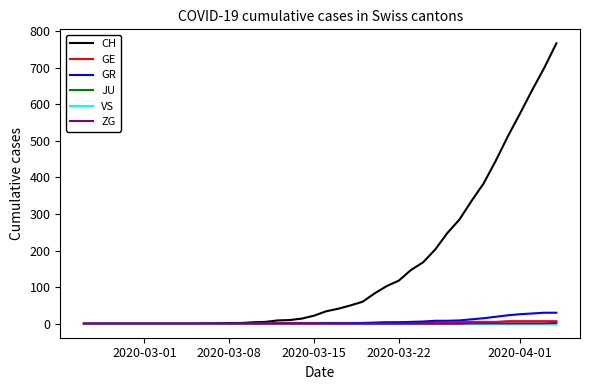

Does the chart have visible grid lines?

No